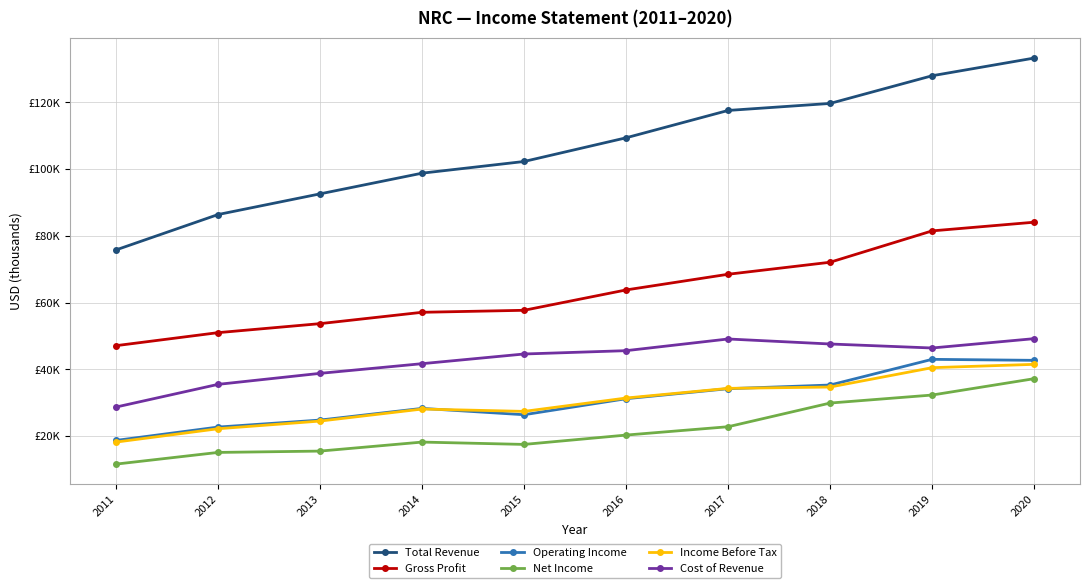

At which label does Cost of Revenue reach its peak?

2020